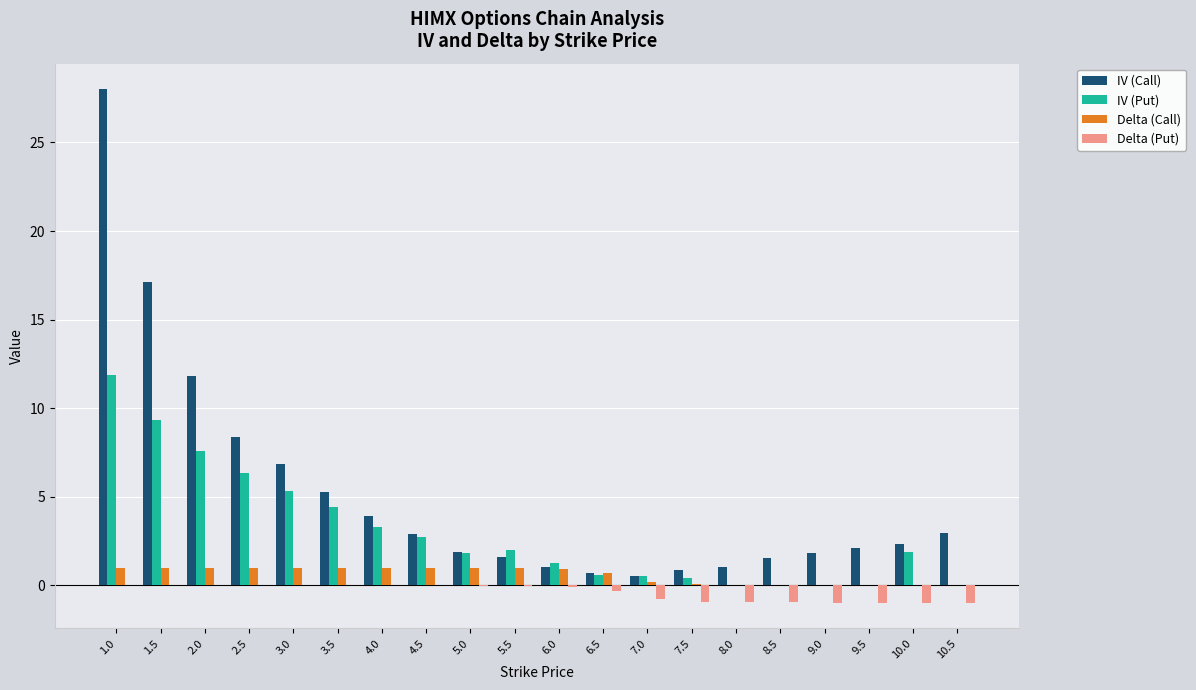

Where is IV (Call) nearest to the value 14?

2.0